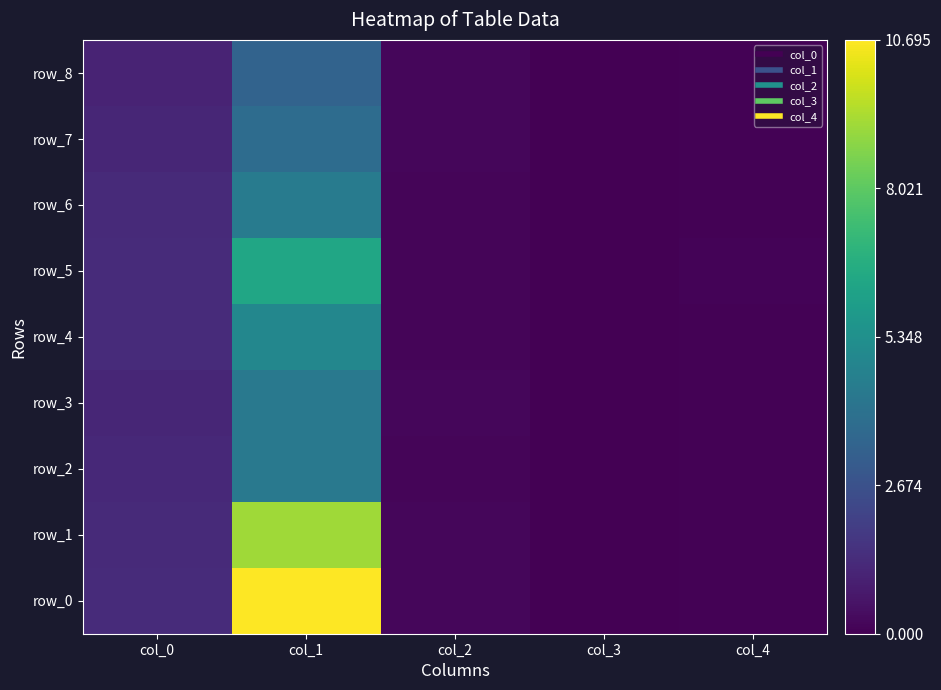

Rank the categories by row_4 value from highest to lowest.

col_1, col_0, col_2, col_4, col_3